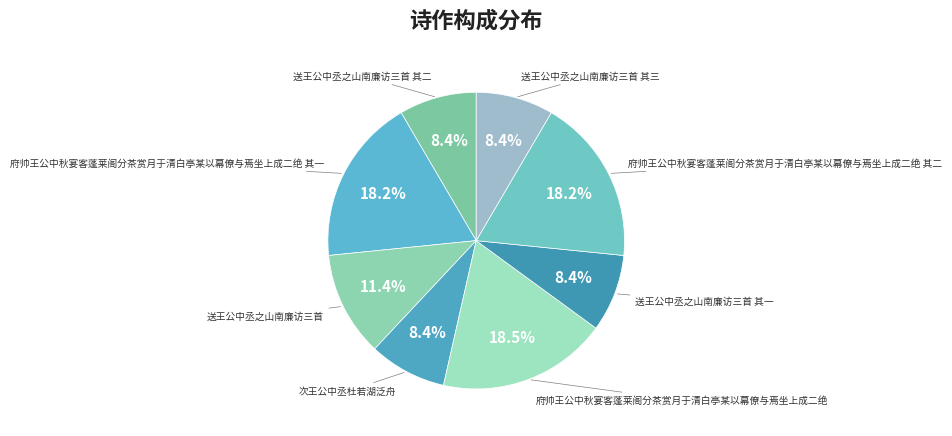

How many segments does this pie chart have?

8